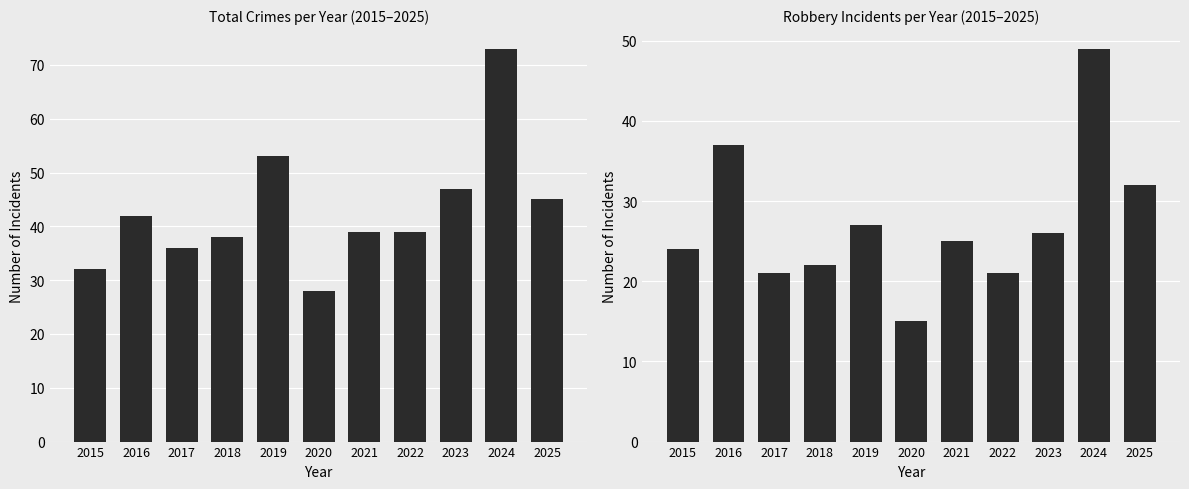

True or false: Total has a value of 70 at 2025.

False